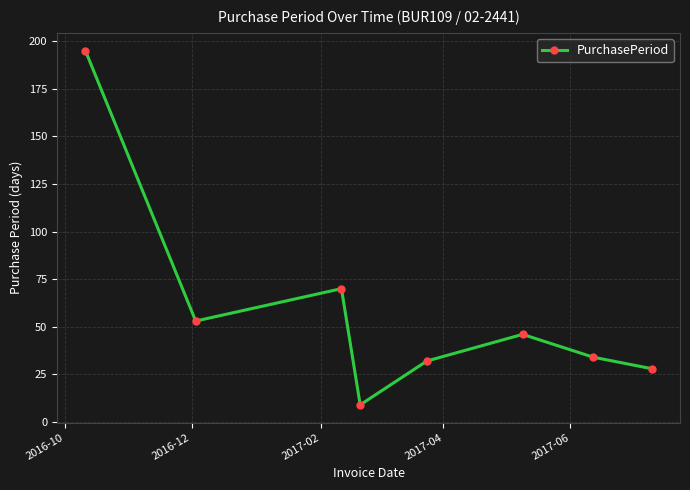

What is the value of the 4th point from the left?

9